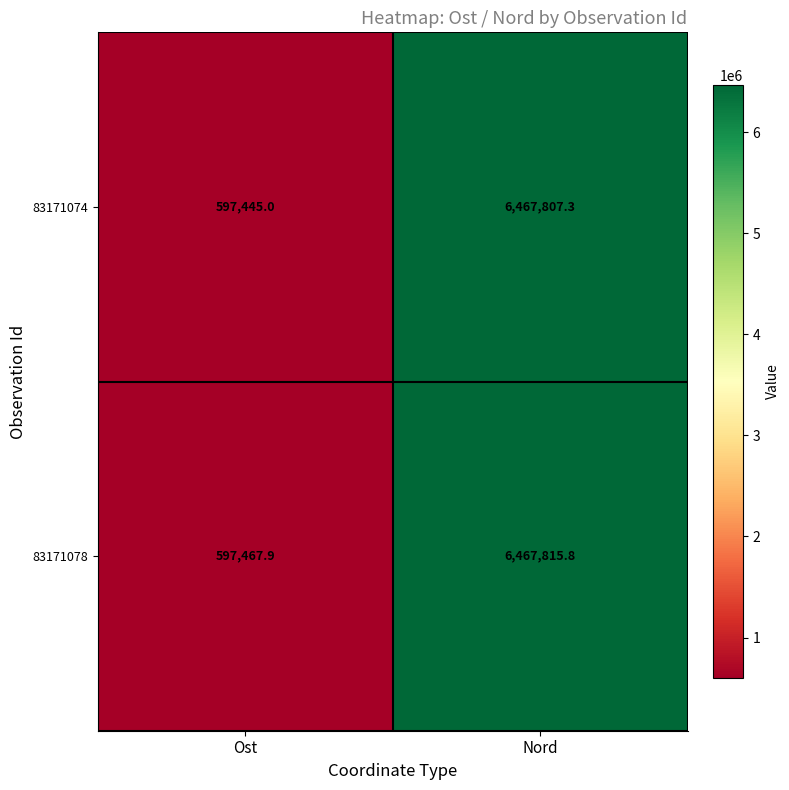

True or false: 83171074 has a value of 6467807.3 at Nord.

True